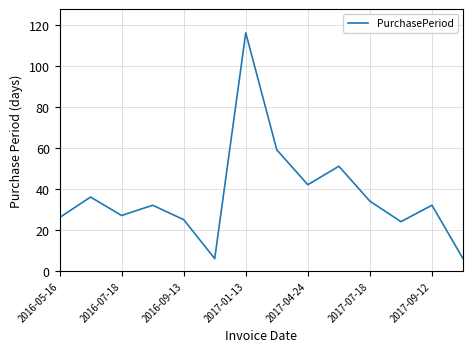

What is the minimum value shown in the chart?

6